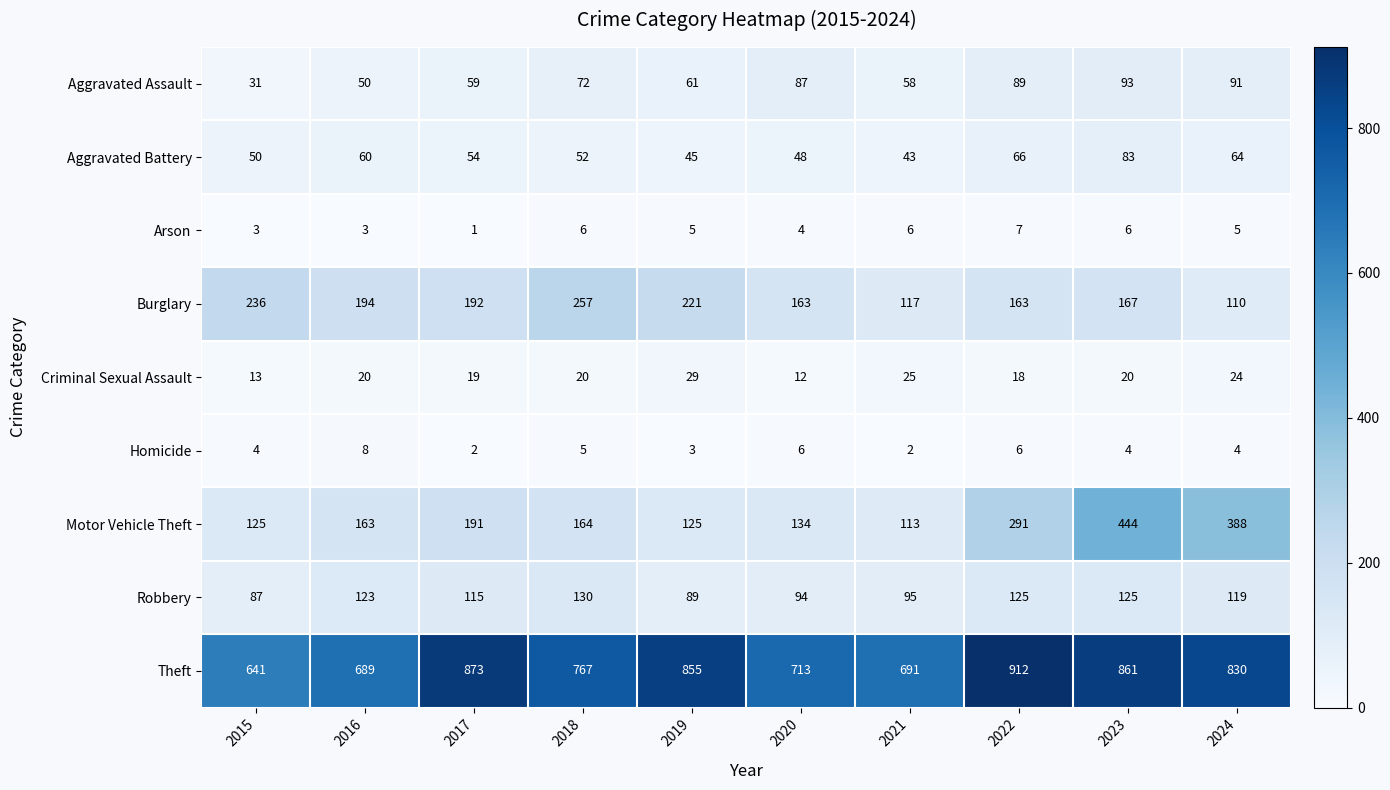

What is the total value across all series at 2018?

1473